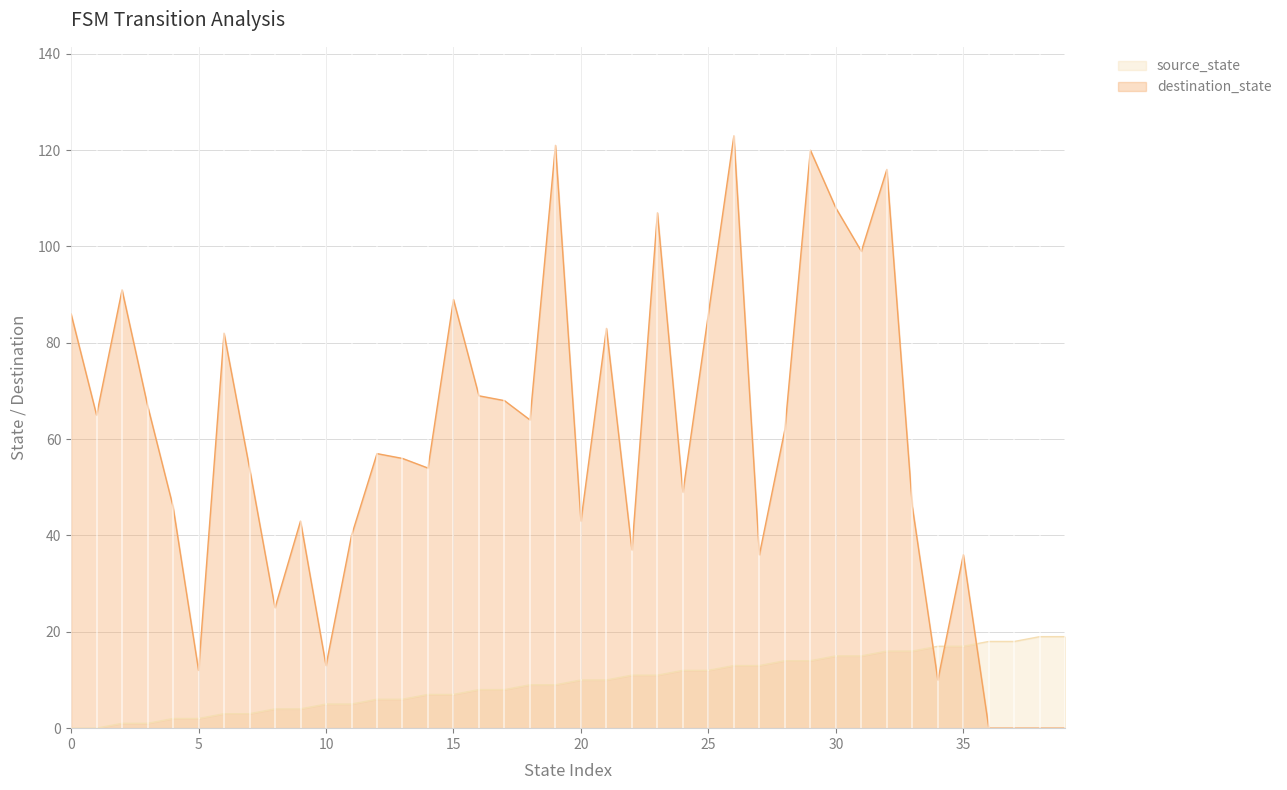

How many times do destination_state and source_state cross each other?

3